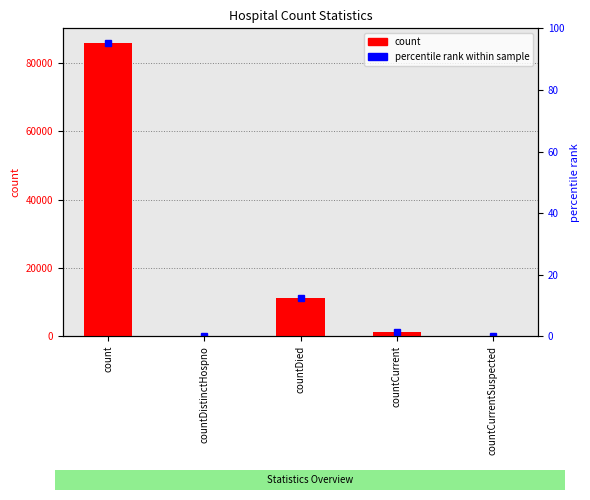

What is the label of the 3rd bar from the right?

countDied